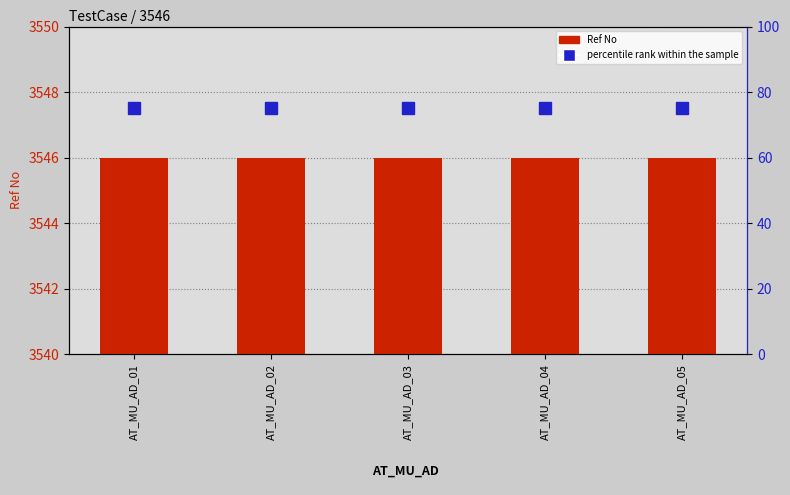

Reading left to right, list all the values displayed in this chart.

Ref No: AT_MU_AD_01=3546	AT_MU_AD_02=3546	AT_MU_AD_03=3546	AT_MU_AD_04=3546	AT_MU_AD_05=3546
percentile rank within the sample: AT_MU_AD_01=75	AT_MU_AD_02=75	AT_MU_AD_03=75	AT_MU_AD_04=75	AT_MU_AD_05=75